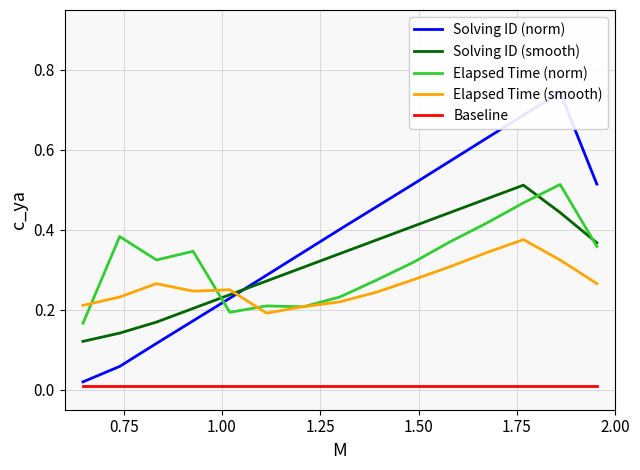

True or false: Solving ID (smooth) and Baseline cross at least once.

False